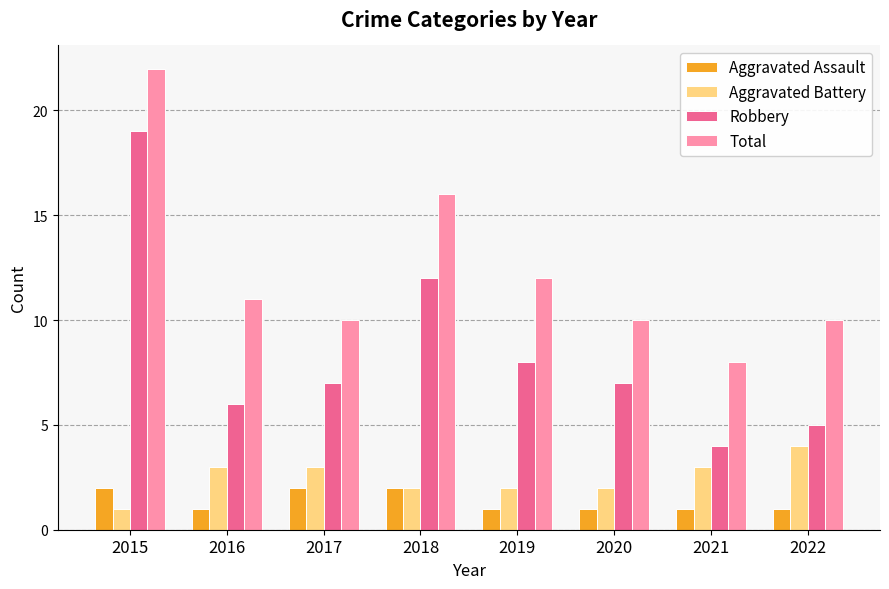

How many data points does each series have?

8